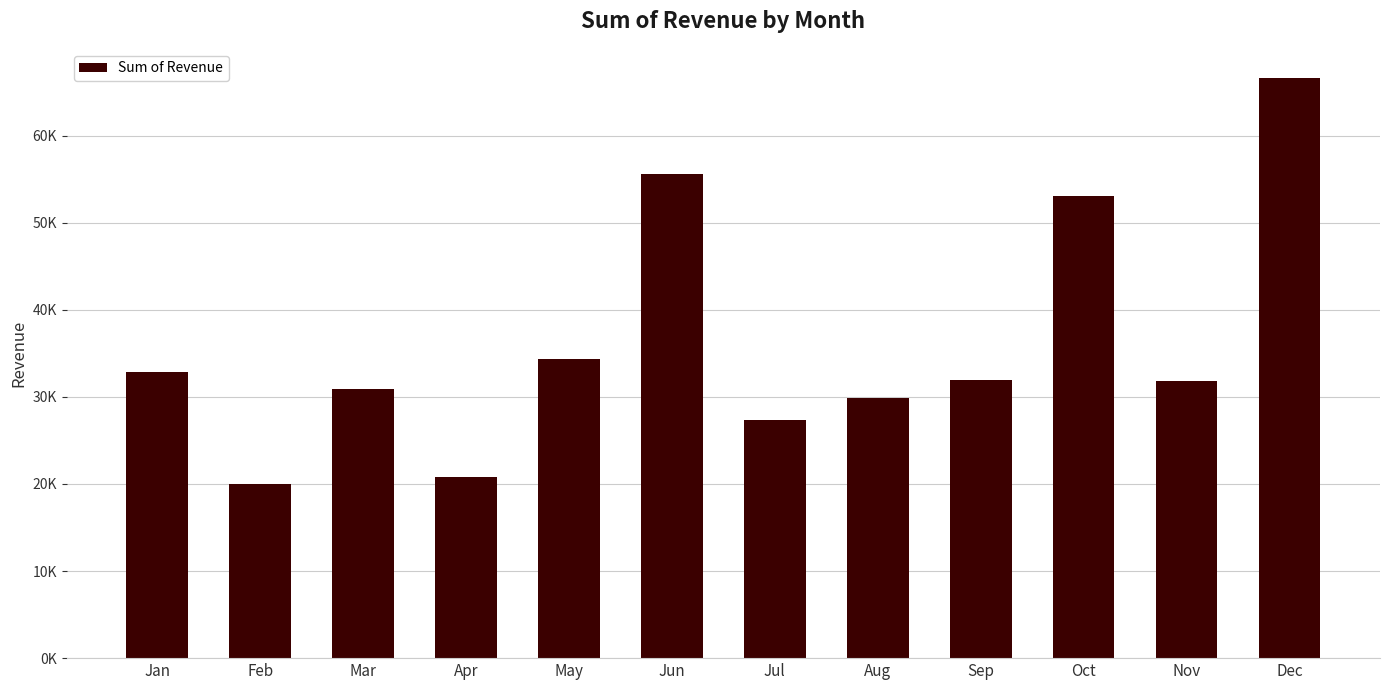

Are the bars horizontal?

No